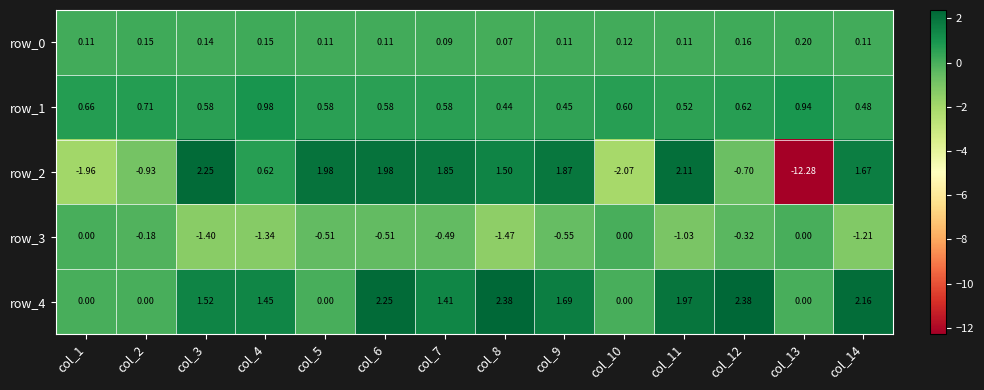

Is the value of row_1 at col_6 greater than the value of row_0 at col_9?

Yes